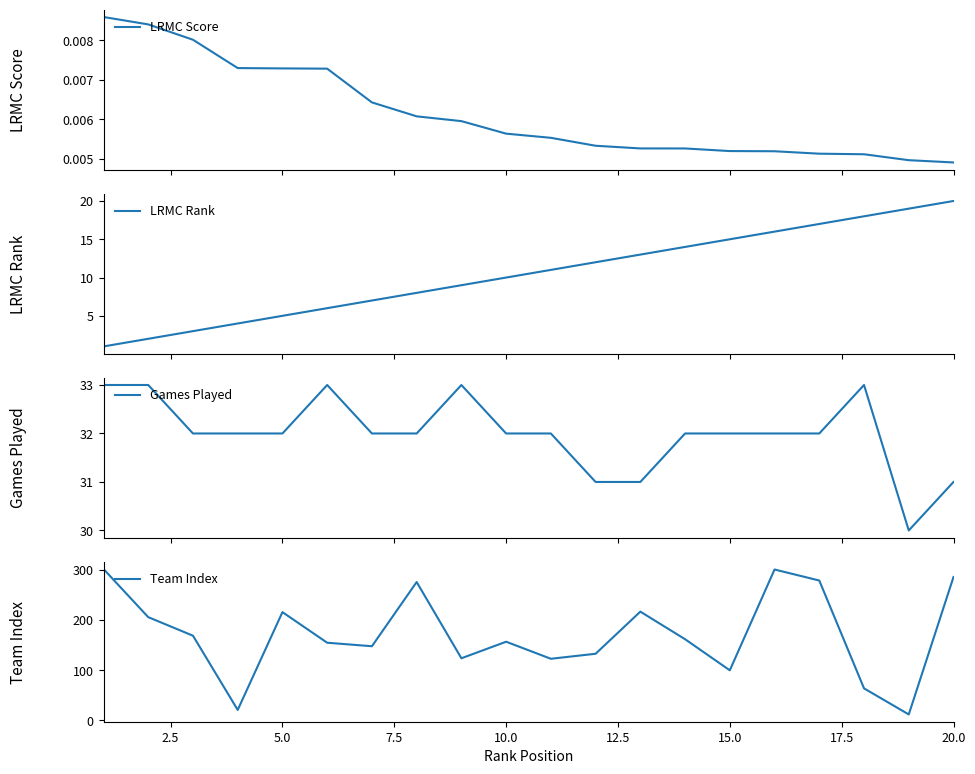

What is the maximum value for LRMC Rank?

20